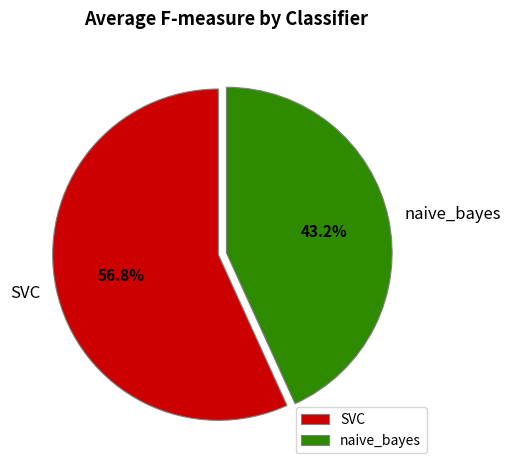

Rank the categories by value from highest to lowest.

SVC, naive_bayes